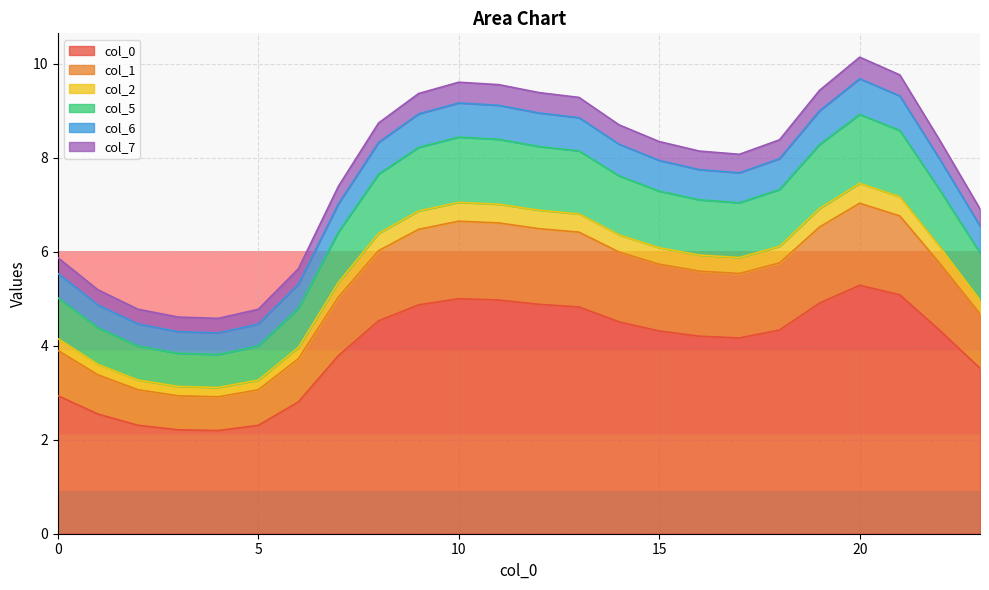

Which label corresponds to the largest value in the chart?

20